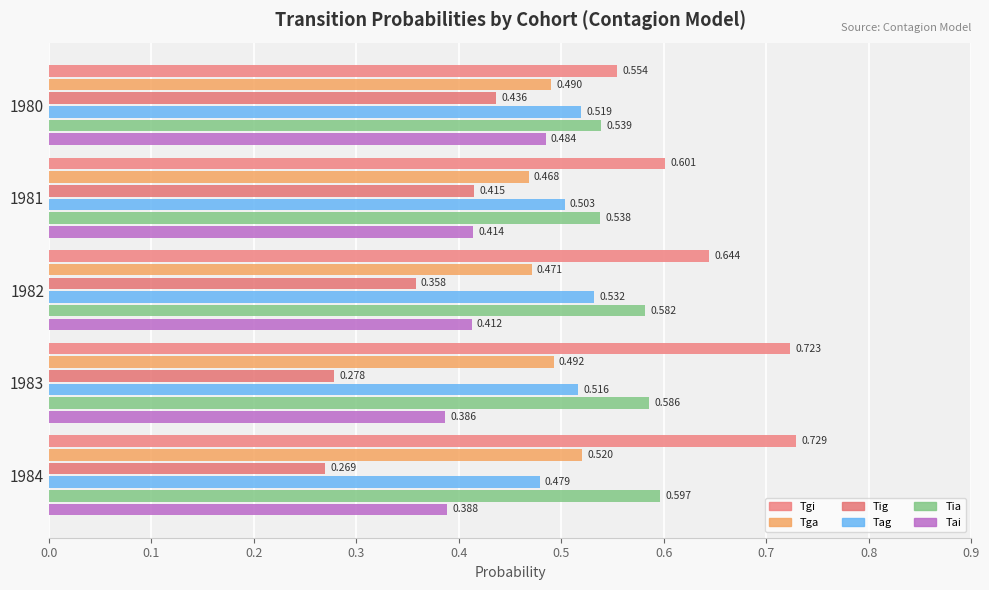

List the labels in order of Tgi value, smallest first.

1980, 1981, 1982, 1983, 1984